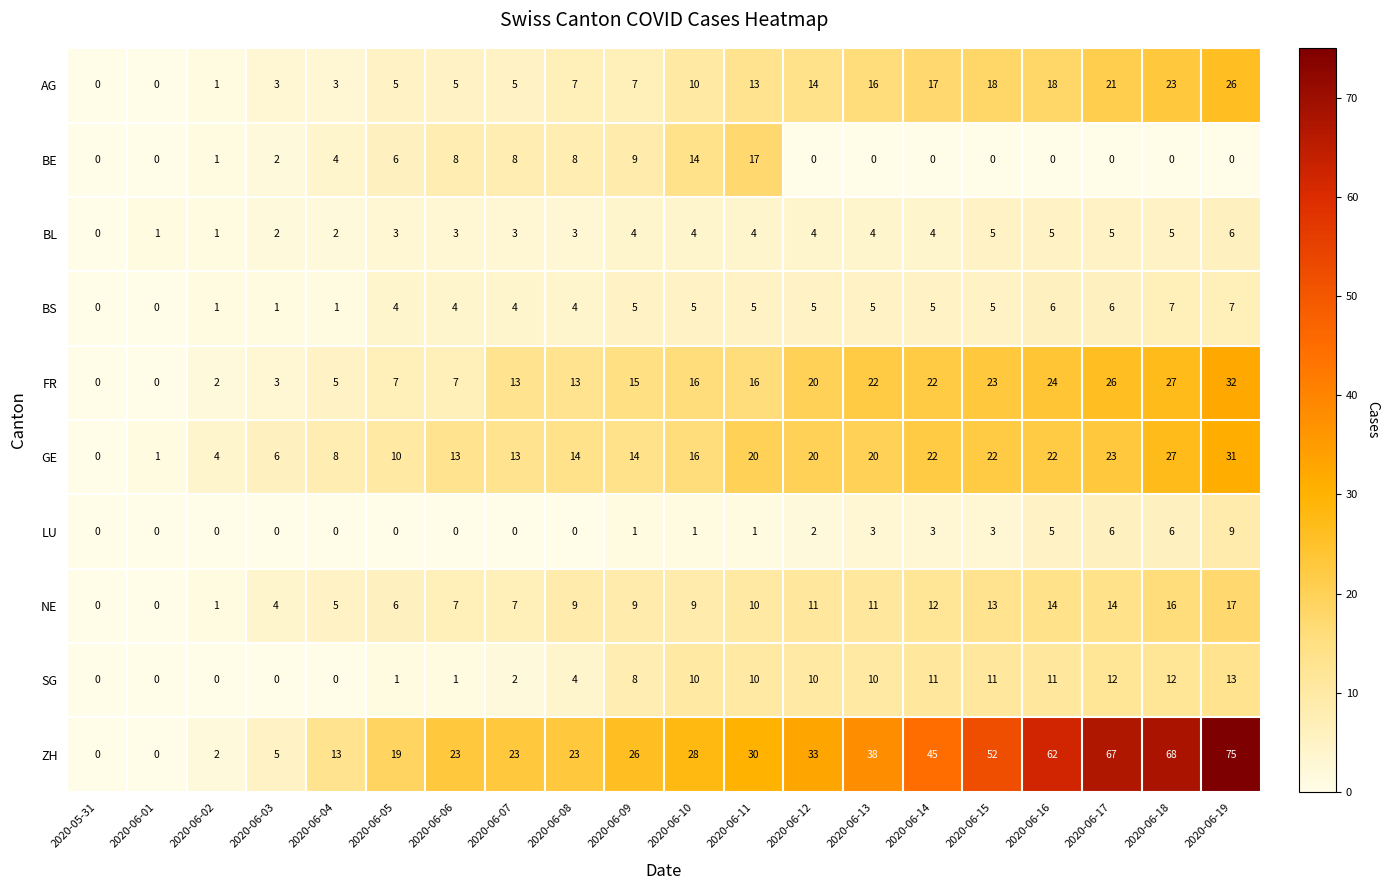

How many values in BE are above zero?

10